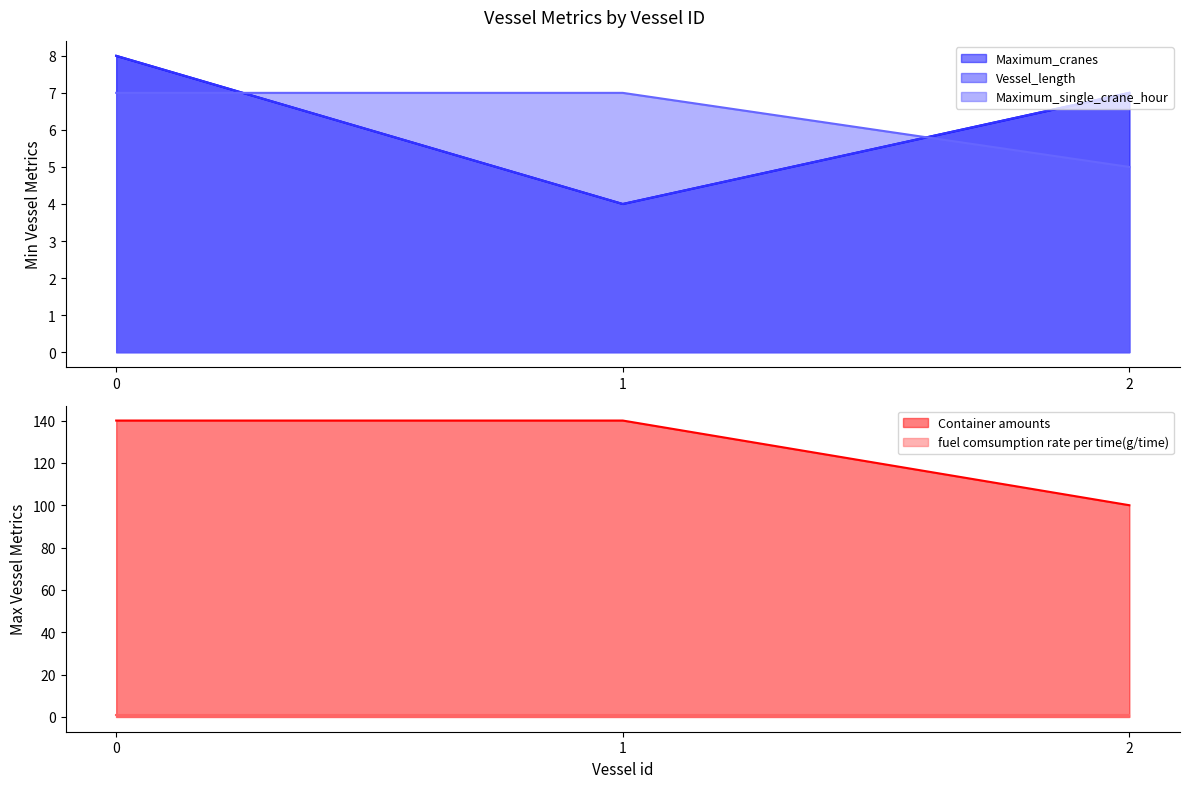

What is the maximum value for Container amounts?

140